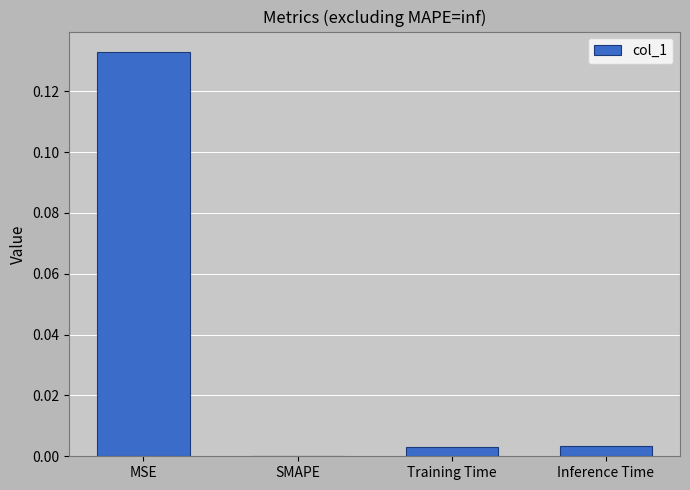

Which category has the highest value across all series?

MSE